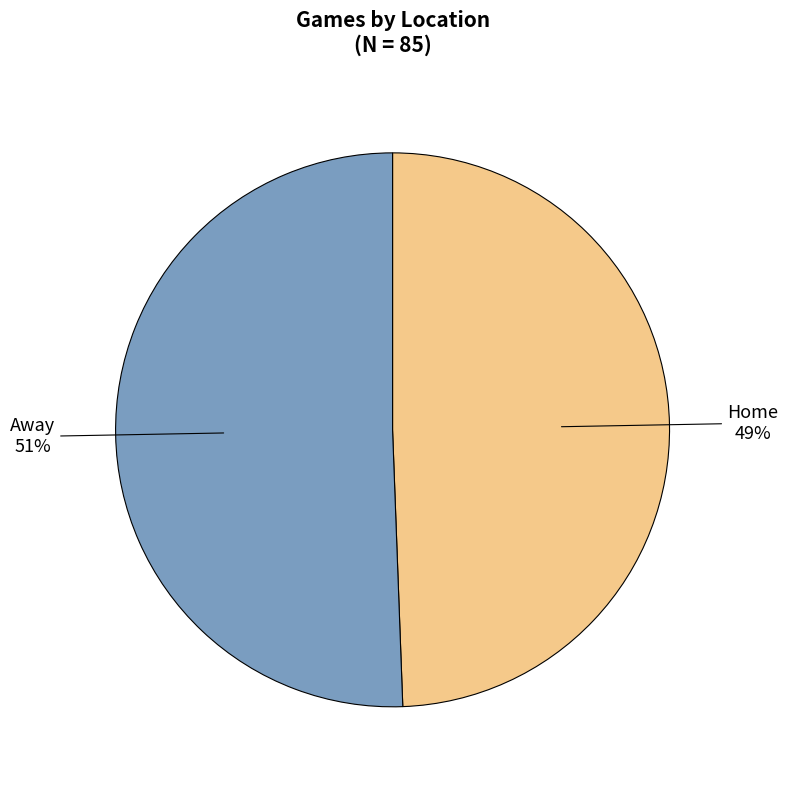

Is it true that Away is 51% of the pie?

True